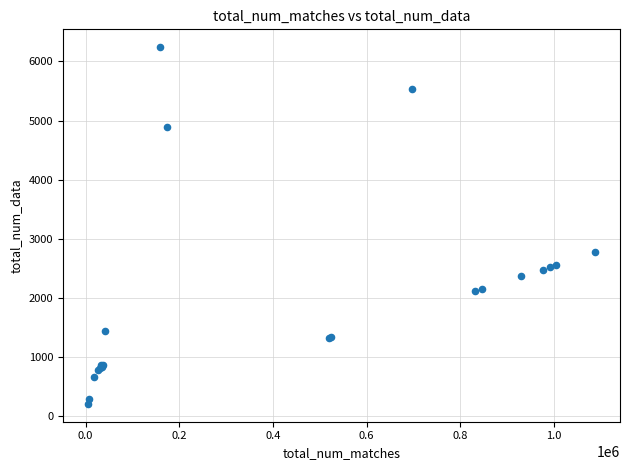

What Y value in the scatter plot is closest to 3224?

2772